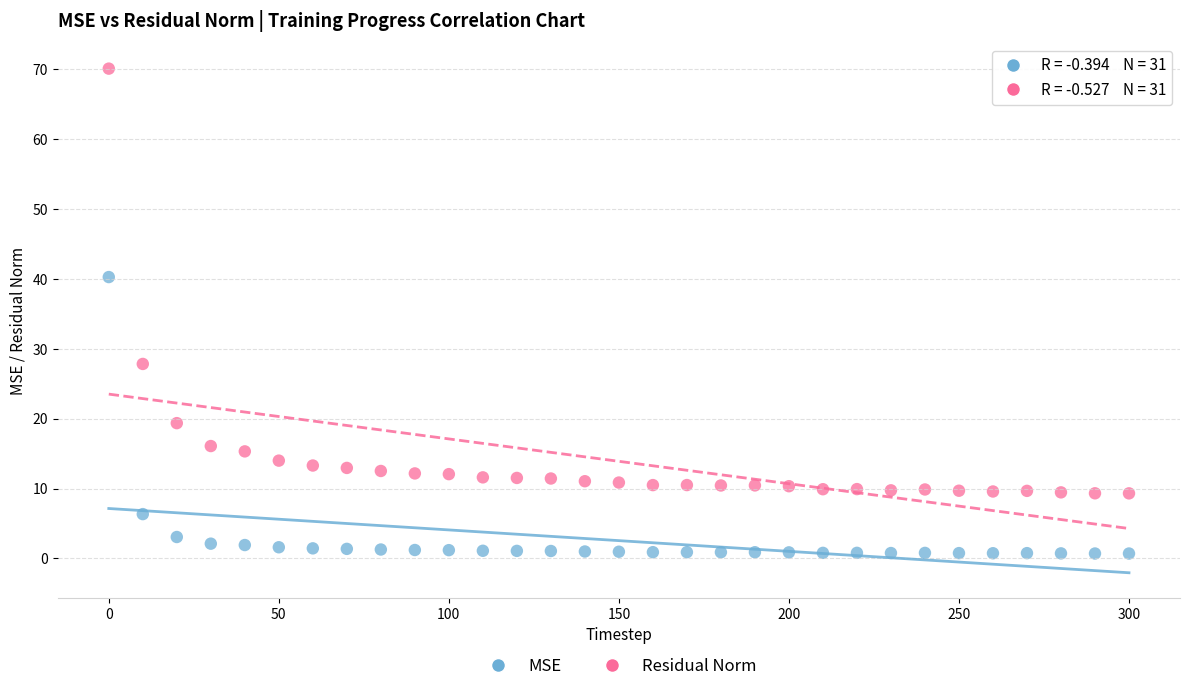

Which series reaches the maximum Y coordinate?

Residual Norm